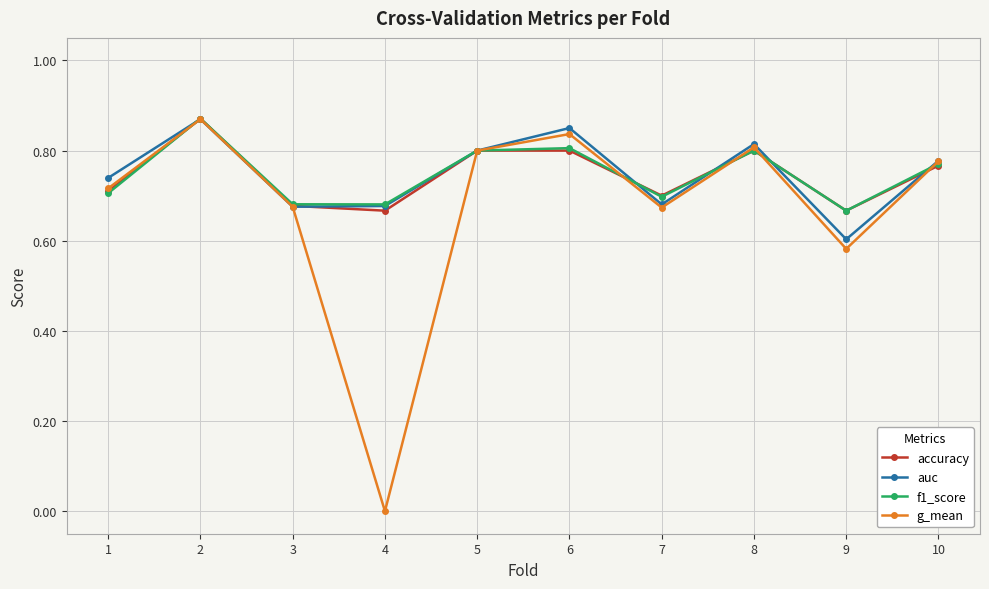

What is the total value across all series at 5?

3.2